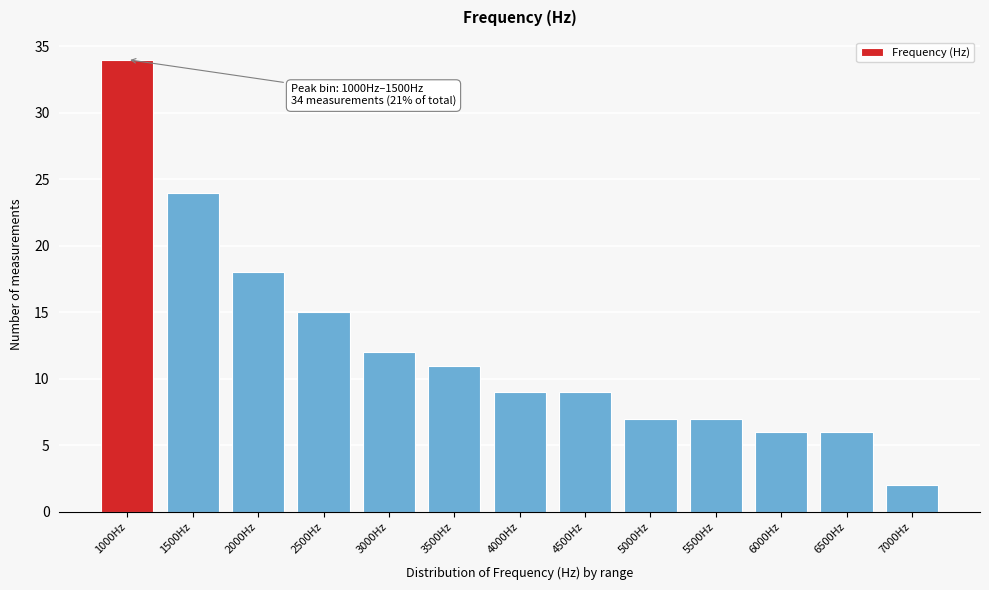

Reading left to right, list all the values displayed in this chart.

34	24	18	15	12	11	9	9	7	7	6	6	2